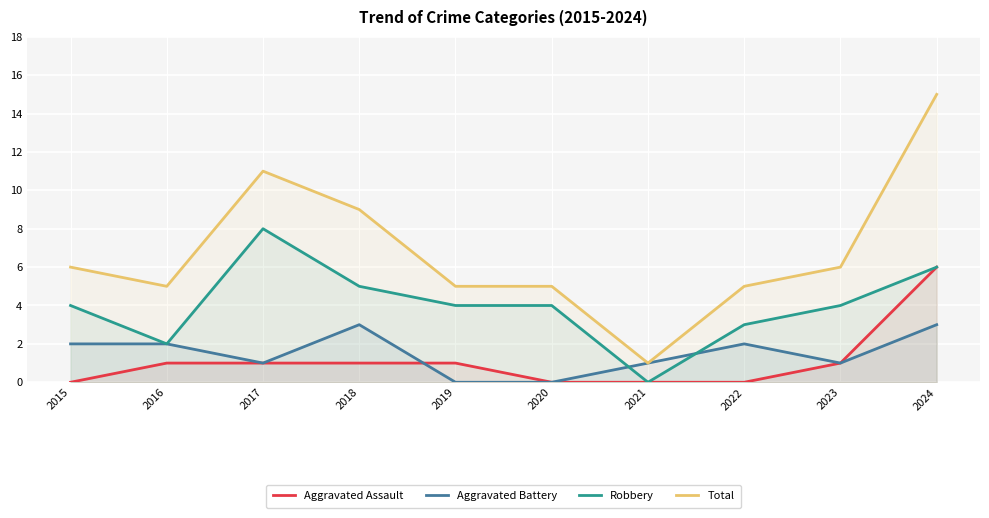

Does the chart display data point markers on the line(s)?

No